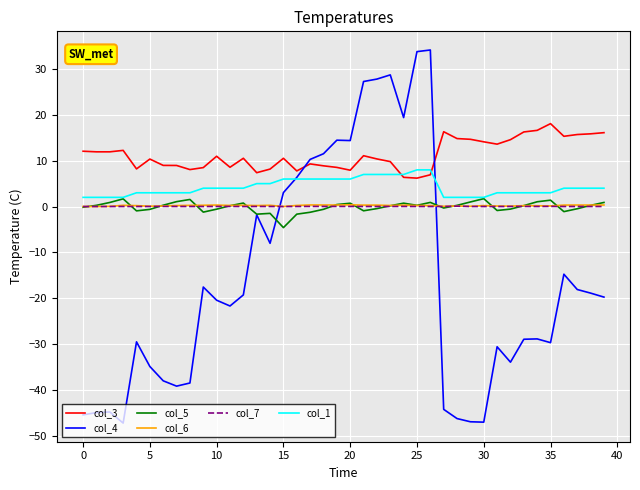

What is the greatest value displayed?

34.2